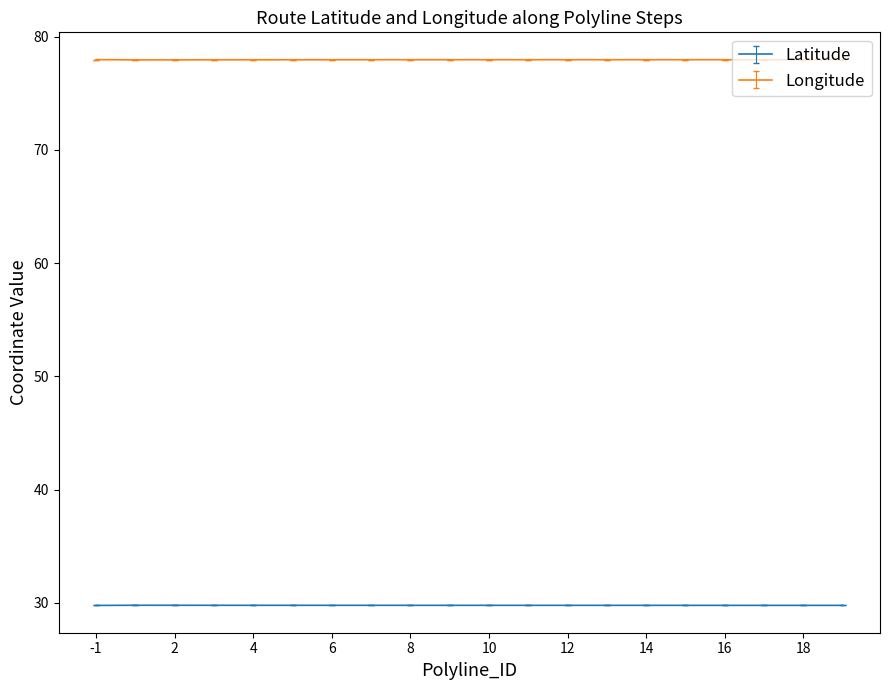

List the series in order of their overall mean, highest first.

Longitude, Latitude